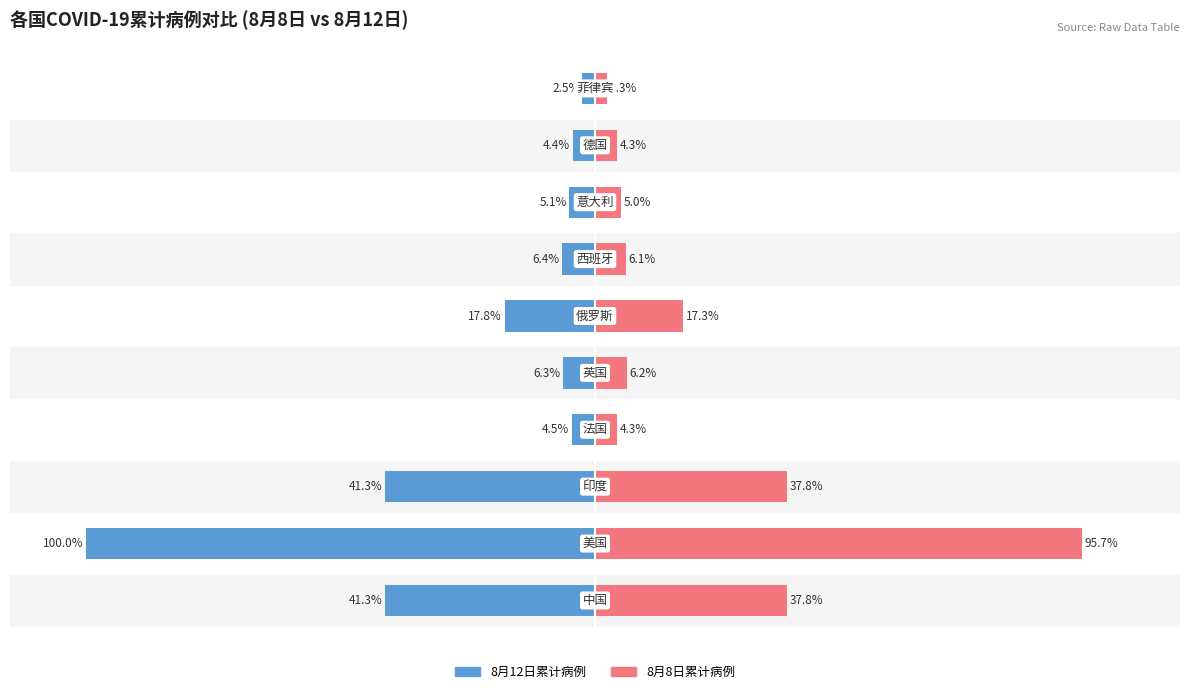

The 8月8日累计病例 series shows 95.7 at 1. True or false?

True